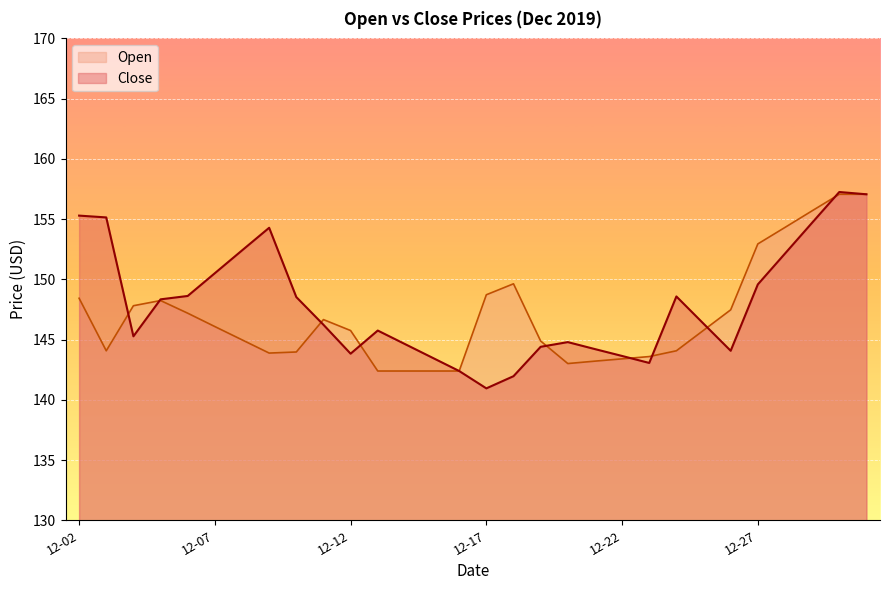

What is the difference between the Close values at 2019-12-06 and 2019-12-30?

8.6